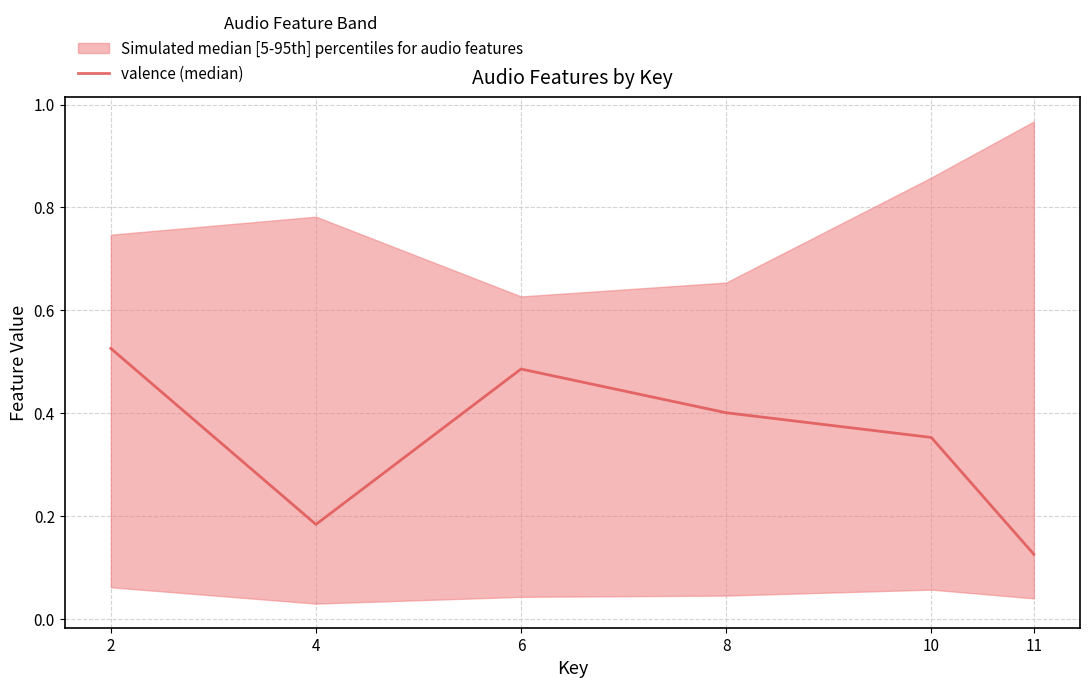

How many values are between 0 and 1?

6